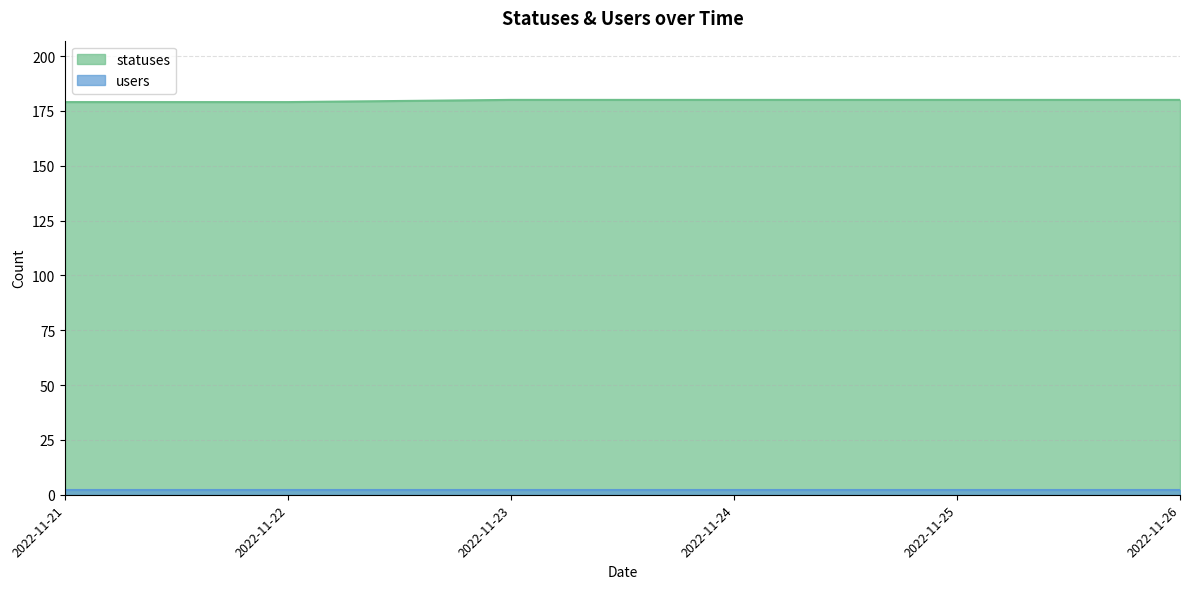

Which series has the widest spread of values?

statuses